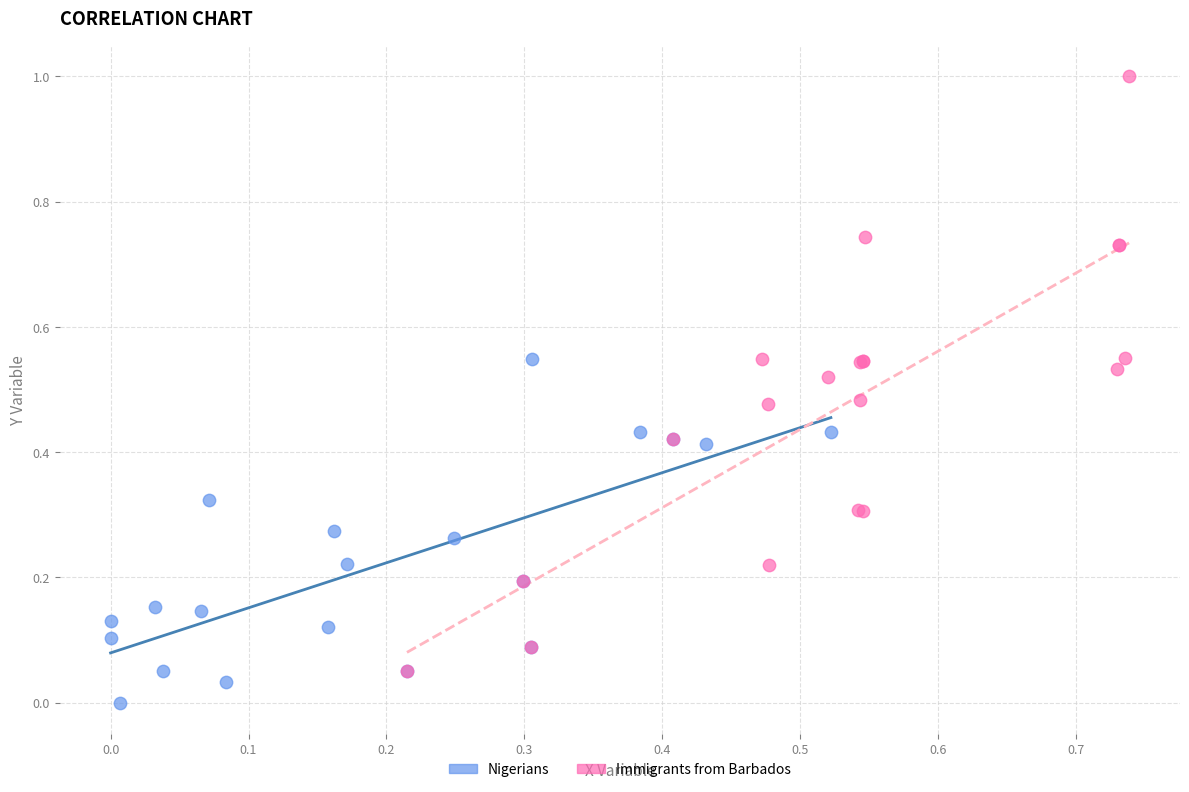

Which series reaches the maximum Y coordinate?

Immigrants from Barbados